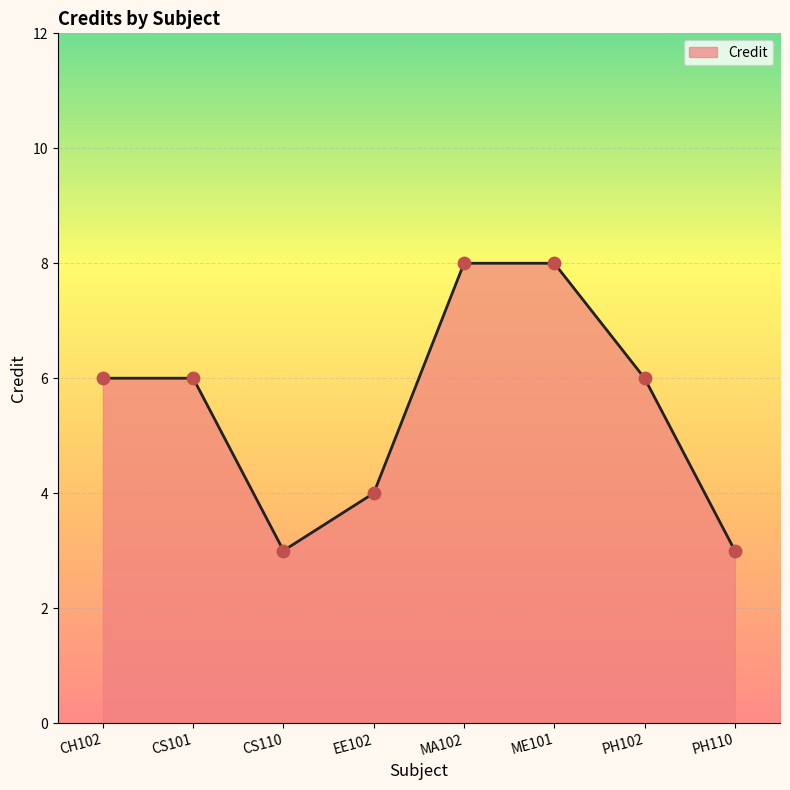

Which has a higher value, CH102 or ME101?

ME101